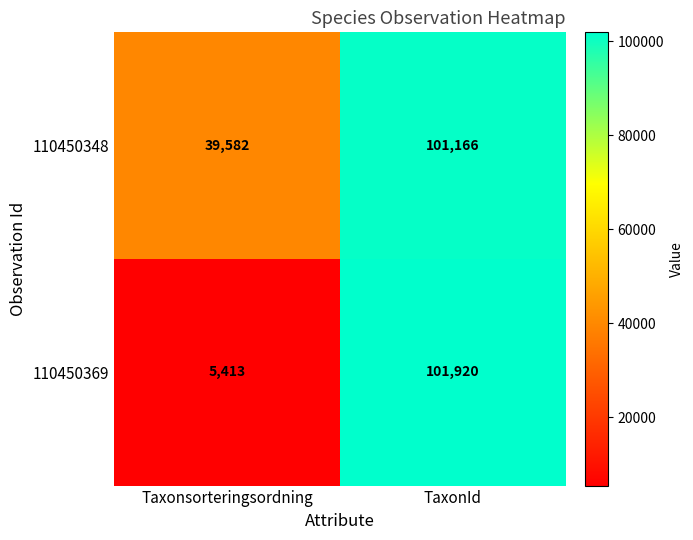

Between Taxonsorteringsordning and TaxonId, which series saw the biggest shift?

110450369